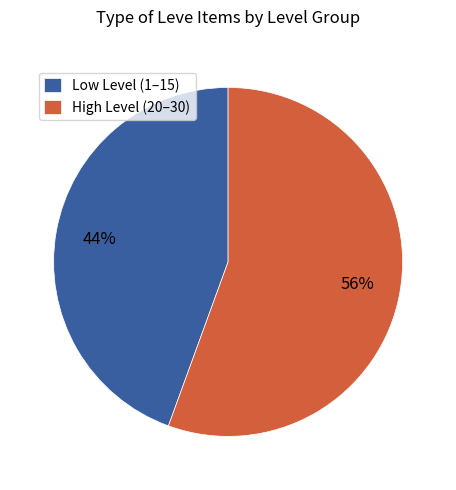

Which slice represents more than half of the pie?

High Level (20–30)